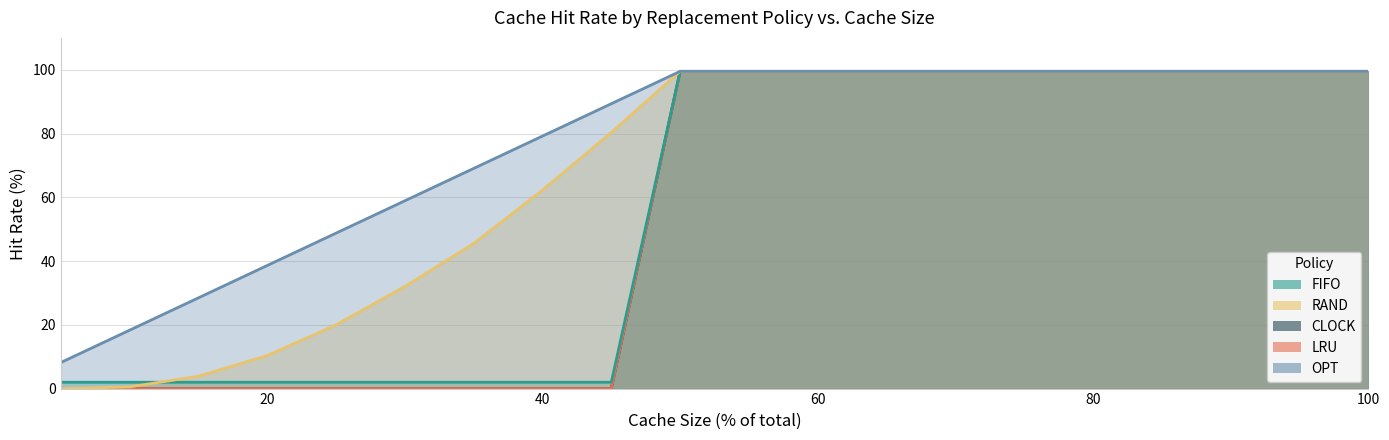

Reading left to right, what are all the values shown in this chart?

FIFO: 0.0	0.0	0.0	0.0	0.0	0.0	0.0	0.0	0.0	99.5	99.5	99.5	99.5	99.5	99.5	99.5	99.5	99.5	99.5	99.5
RAND: 0.0	0.5	3.9	10.3	20.0	32.0	45.5	62.2	80.3	99.5	99.5	99.5	99.5	99.5	99.5	99.5	99.5	99.5	99.5	99.5
CLOCK: 0.0	0.0	0.0	0.0	0.0	0.0	0.0	0.0	0.0	99.5	99.5	99.5	99.5	99.5	99.5	99.5	99.5	99.5	99.5	99.5
LRU: 2.0	2.0	2.0	2.0	2.0	2.0	2.0	2.0	2.0	99.5	99.5	99.5	99.5	99.5	99.5	99.5	99.5	99.5	99.5	99.5
OPT: 8.2	18.3	28.4	38.6	48.8	58.9	69.0	79.2	89.3	99.5	99.5	99.5	99.5	99.5	99.5	99.5	99.5	99.5	99.5	99.5